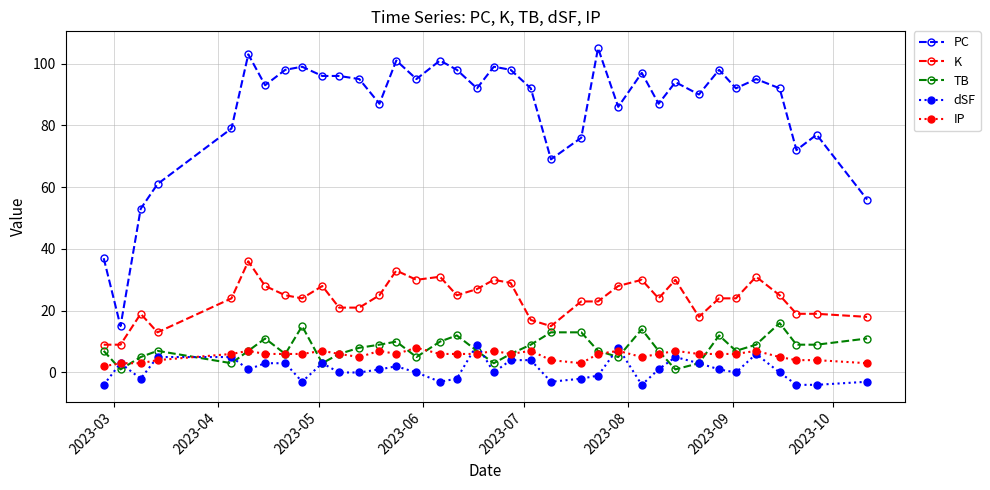

Count the number of categories in the chart.

36